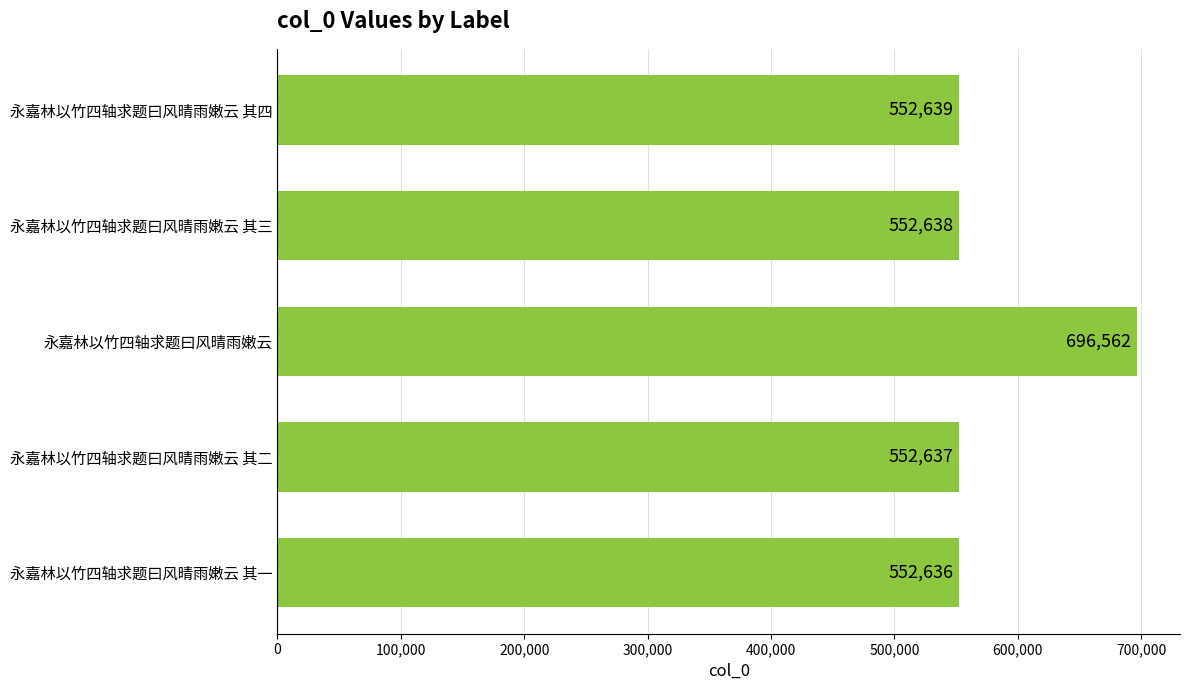

What is the average value?

581422